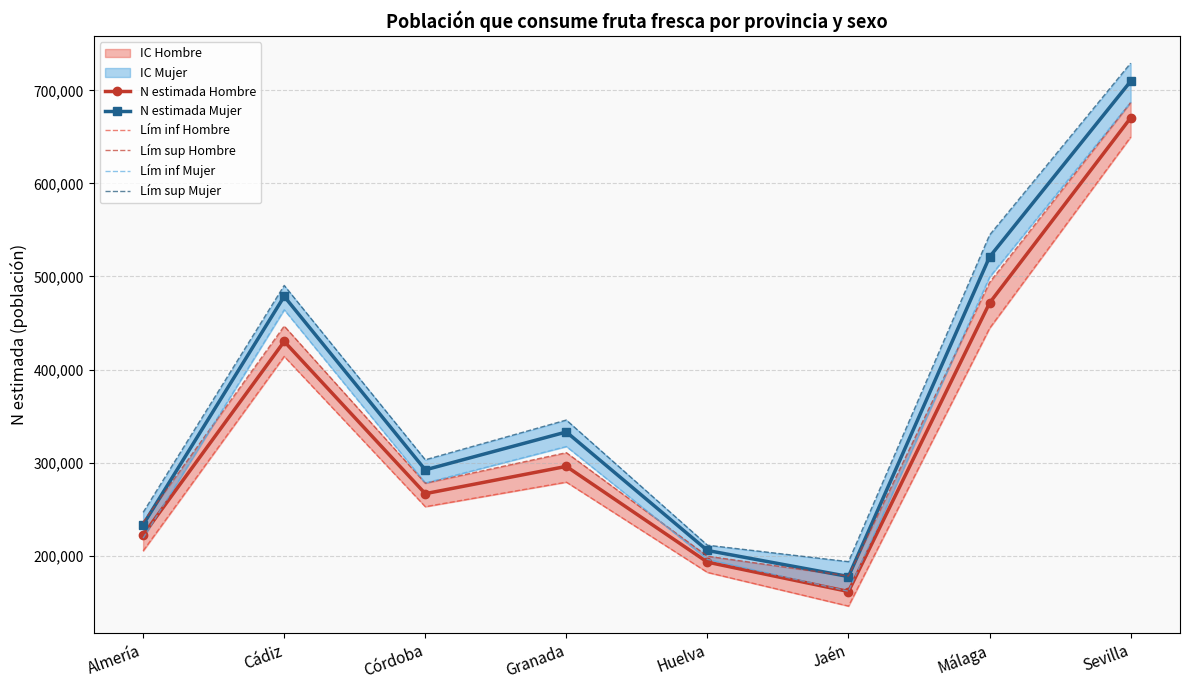

True or false: N estimada Hombre and Lím inf Hombre intersect in this chart.

False